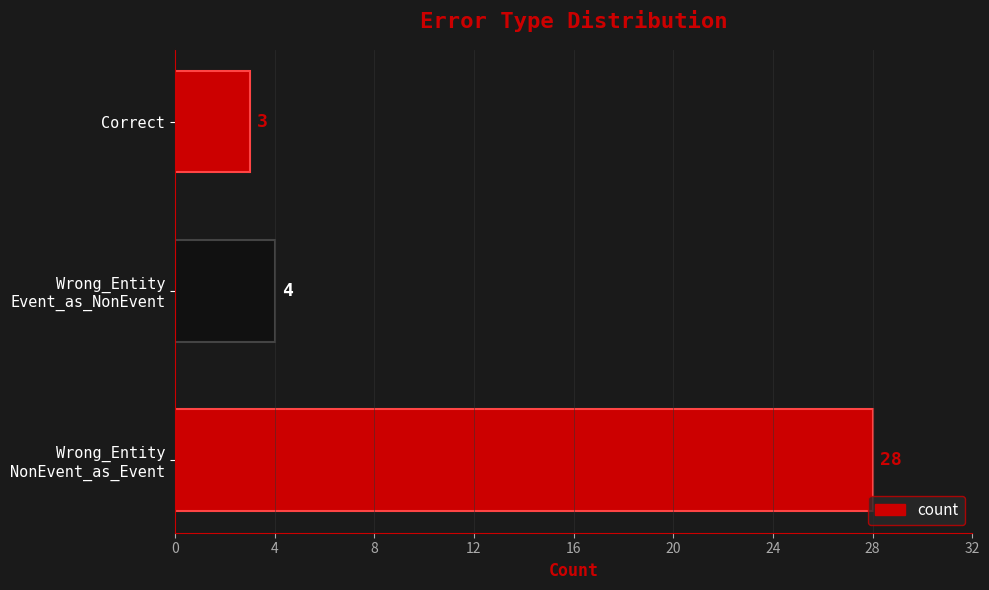

Rank the categories by value from highest to lowest.

Wrong_Entity
NonEvent_as_Event, Wrong_Entity
Event_as_NonEvent, Correct